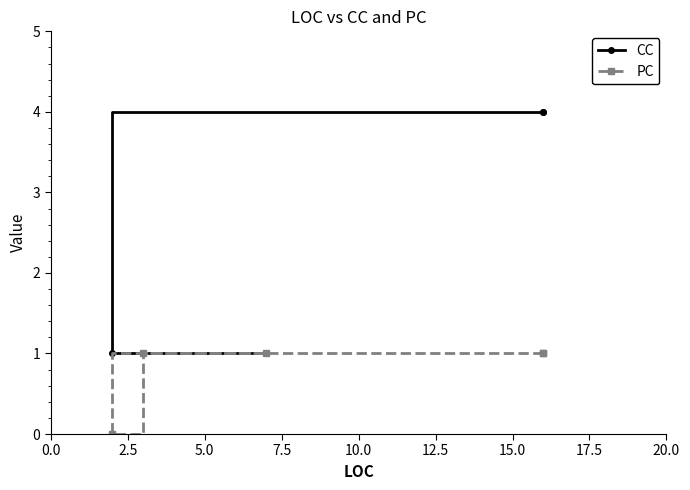

What is the lowest value of the CC series?

1